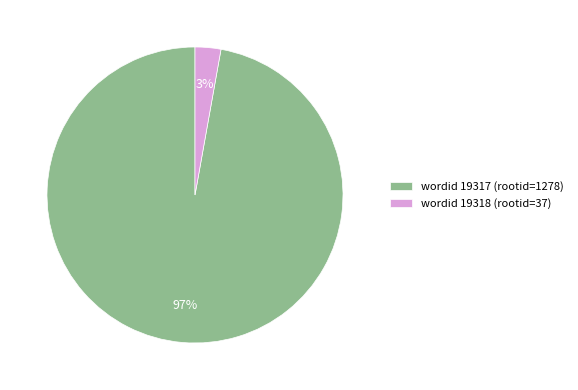

To the nearest percent, what portion does wordid 19317 (rootid=1278) represent?

97%